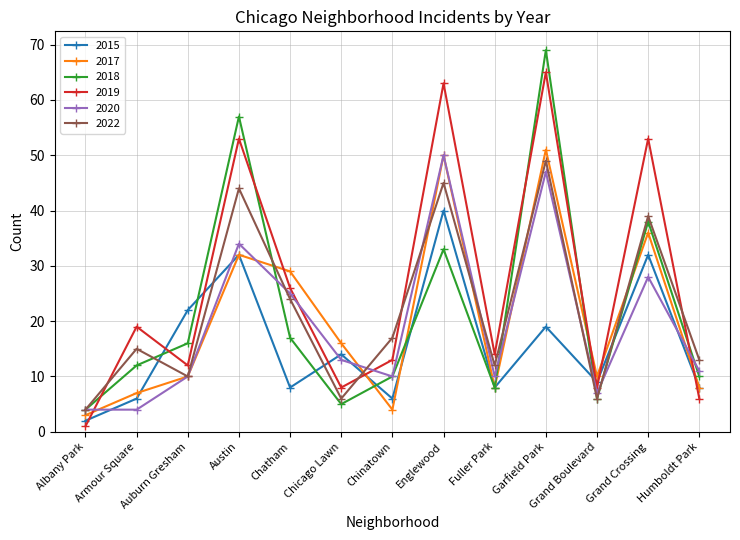

Which series has the widest spread of values?

2018